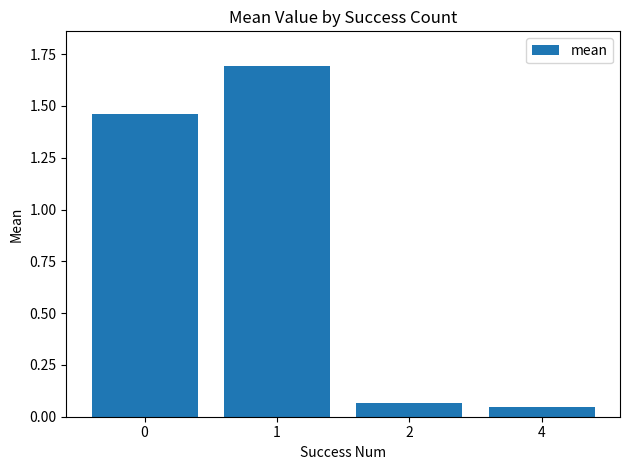

The chart shows a value of 2.4 at 1. True or false?

False